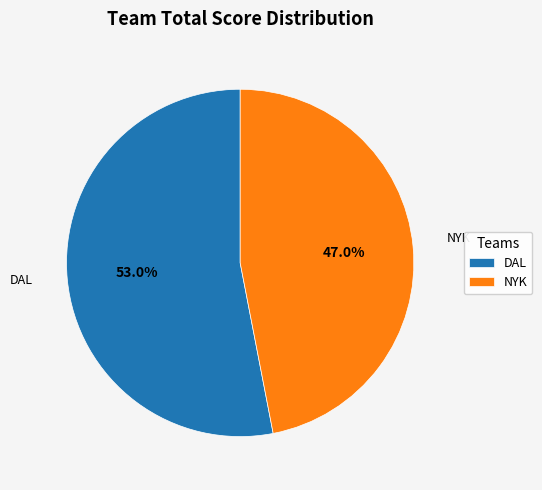

How much of the chart is everything except DAL?

47.0%